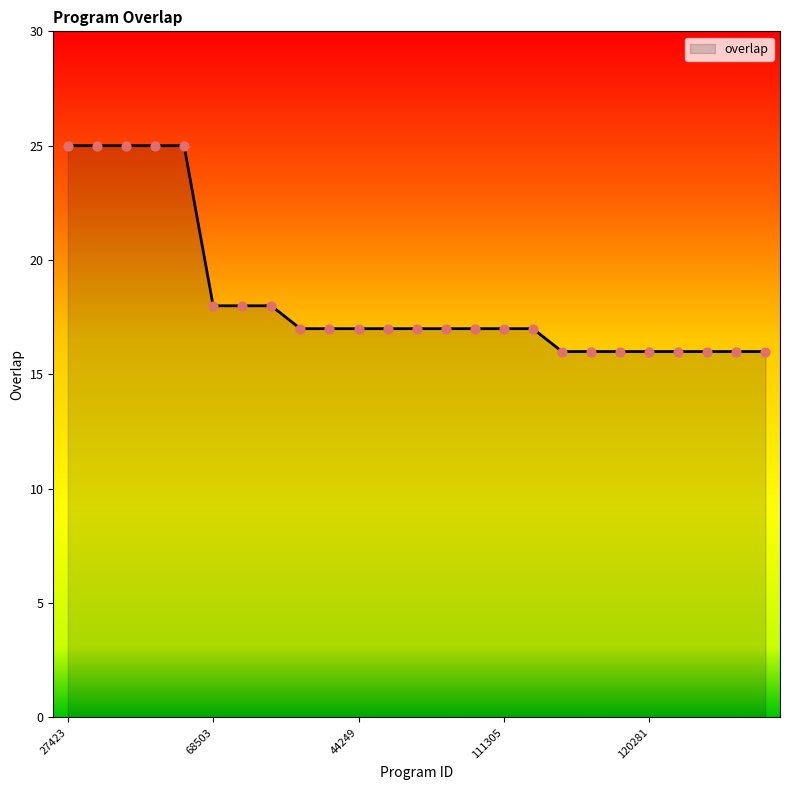

What is the smallest value displayed?

16